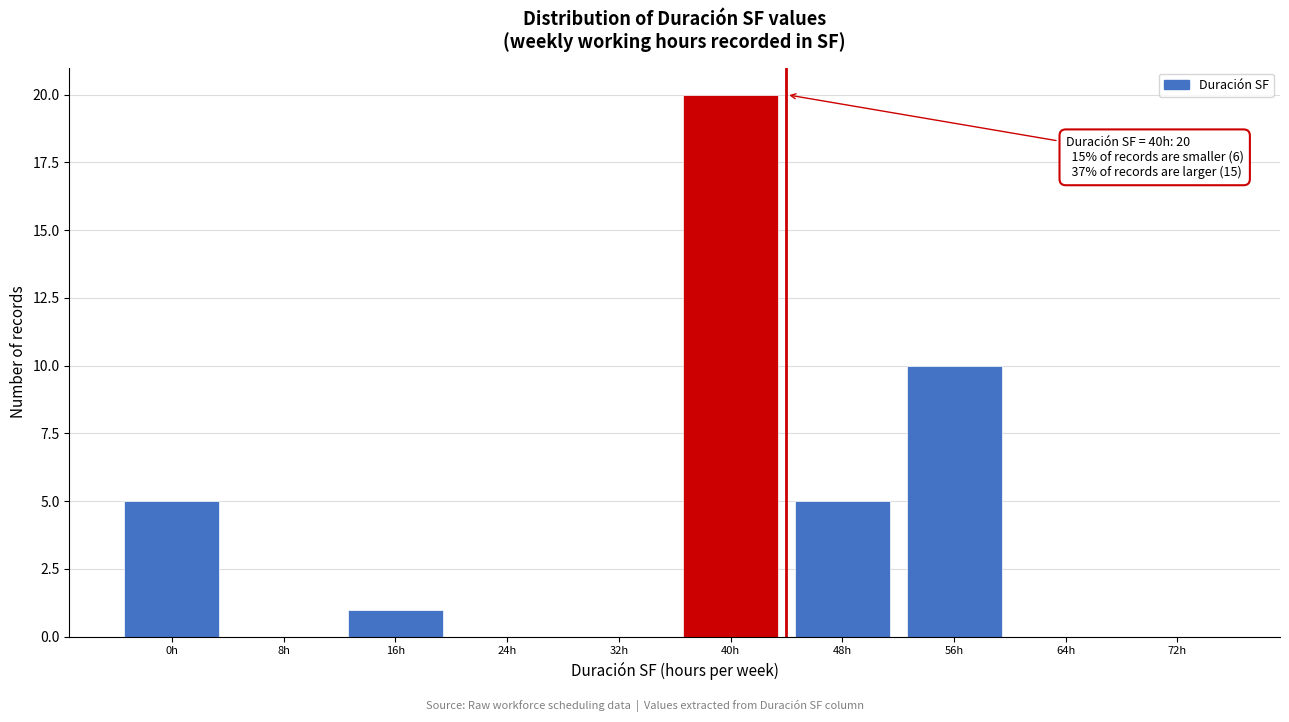

Reading left to right, what are all the values shown in this chart?

0h=5	8h=0	16h=1	24h=0	32h=0	40h=20	48h=5	56h=10	64h=0	72h=0